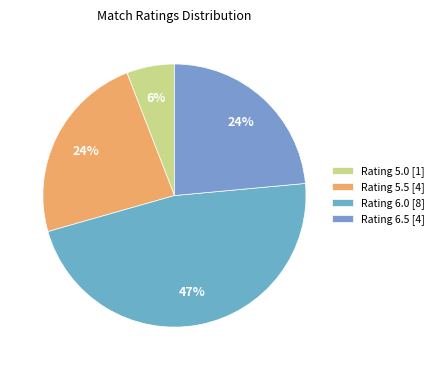

Which slice is the largest?

Rating 6.0 [8]